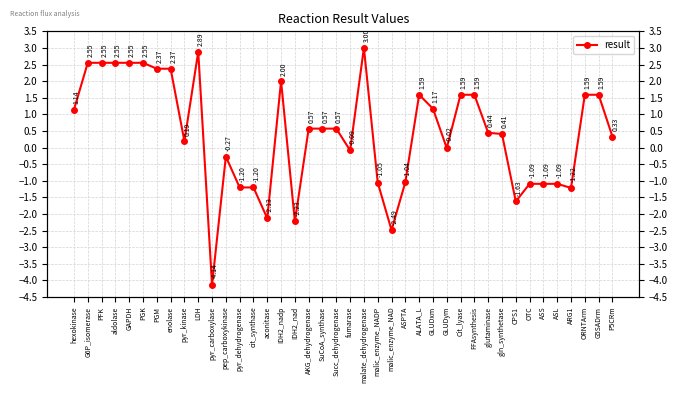

Where is the first local minimum?

PFK